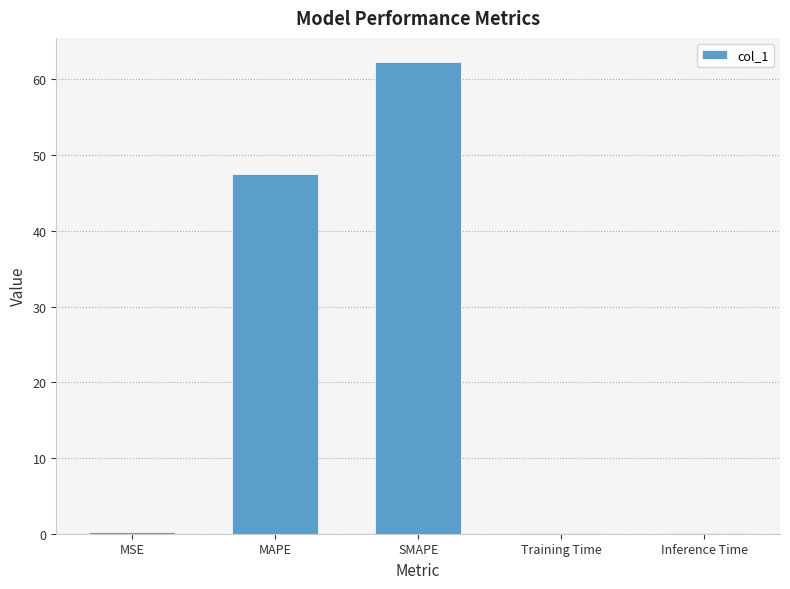

What value does the data have at SMAPE?

62.4